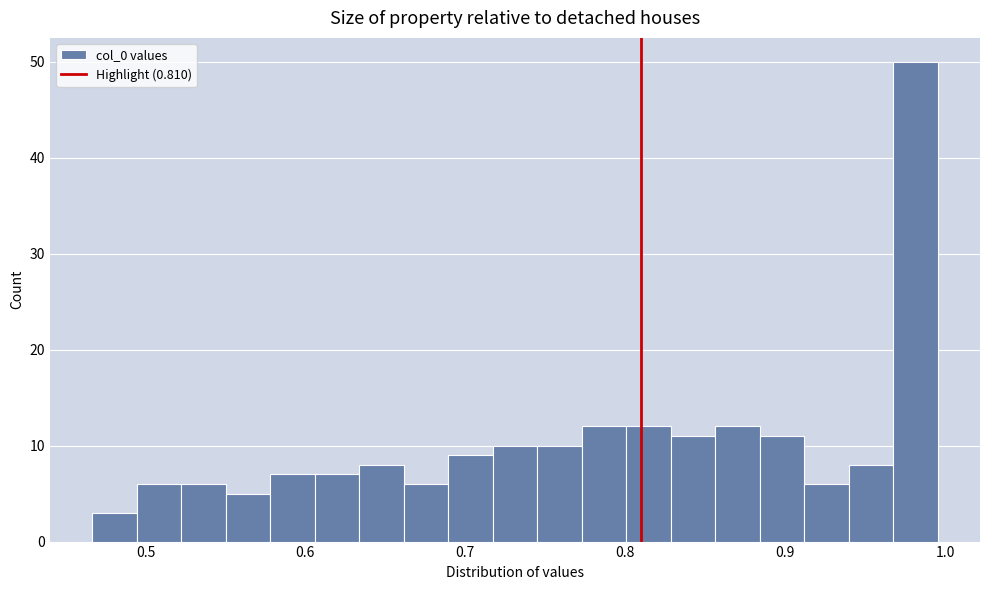

Read against the x-axis, roughly where is the centre of the tallest bar?

0.98